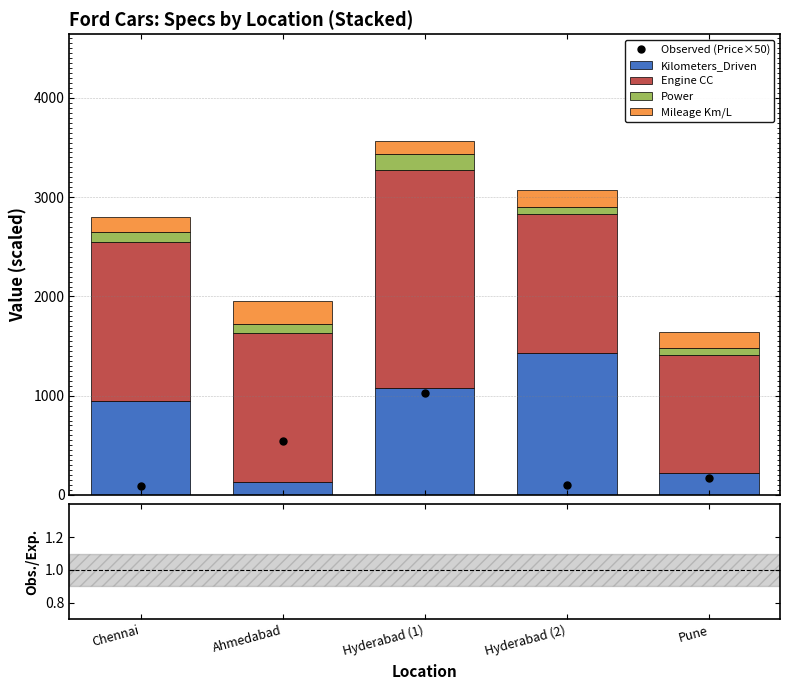

How many data points in Kilometers_Driven are above 948?

3